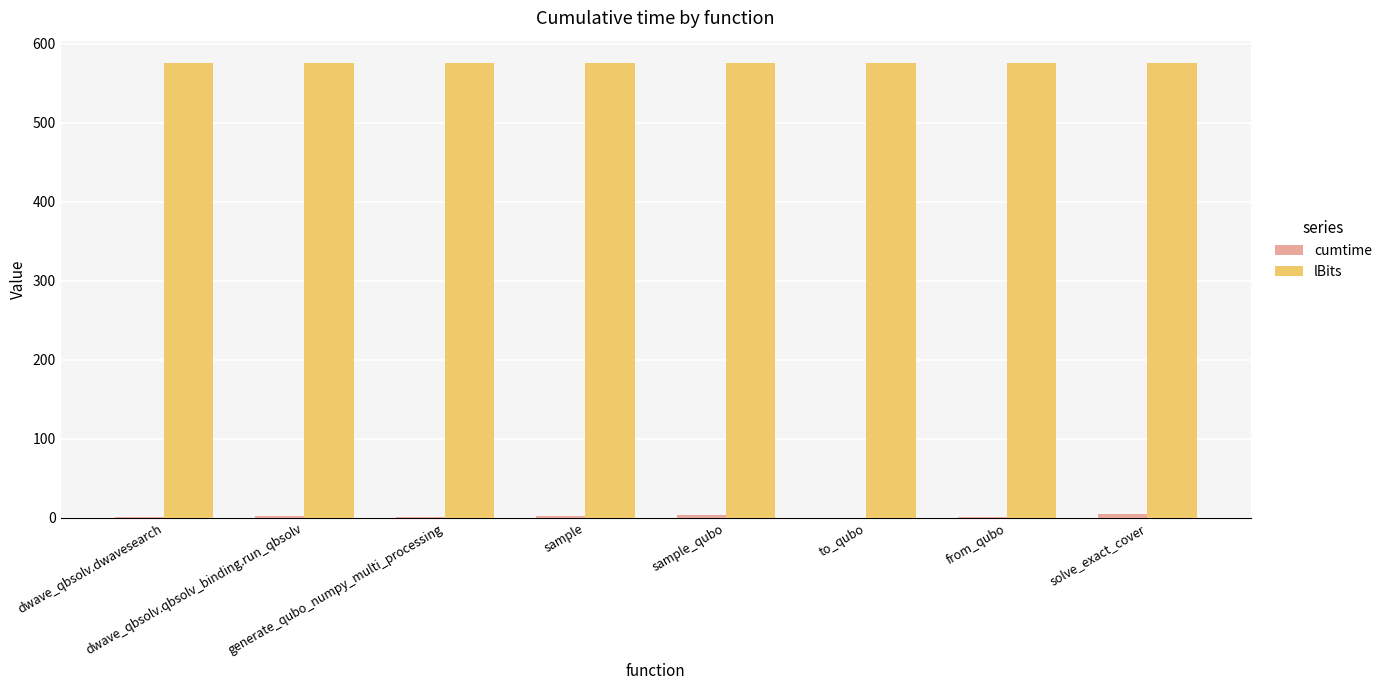

True or false: lBits has a value of 401.8 at solve_exact_cover.

False